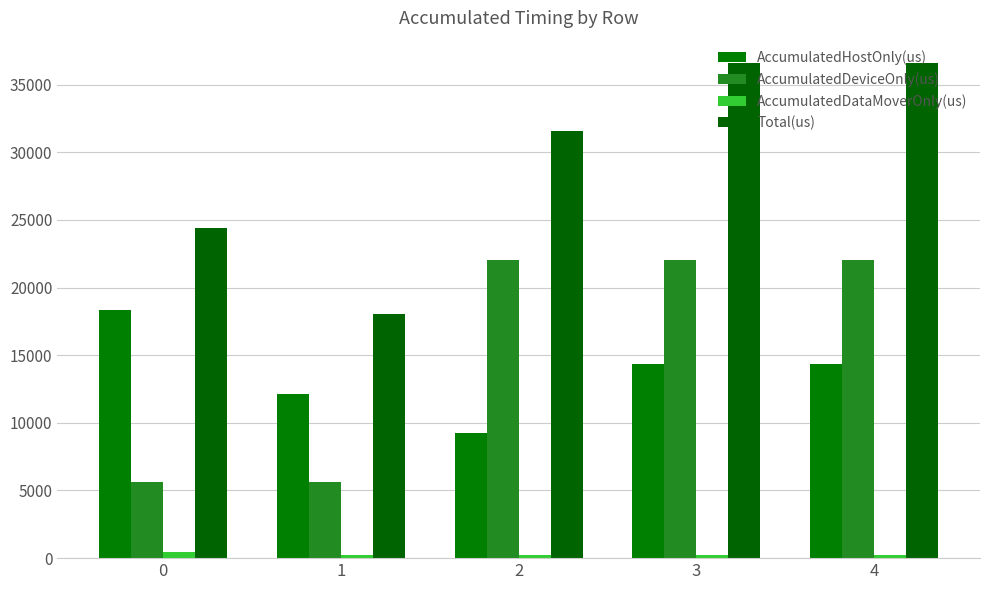

Rank the series by their maximum value, from highest to lowest.

Total(us), AccumulatedDeviceOnly(us), AccumulatedHostOnly(us), AccumulatedDataMoverOnly(us)